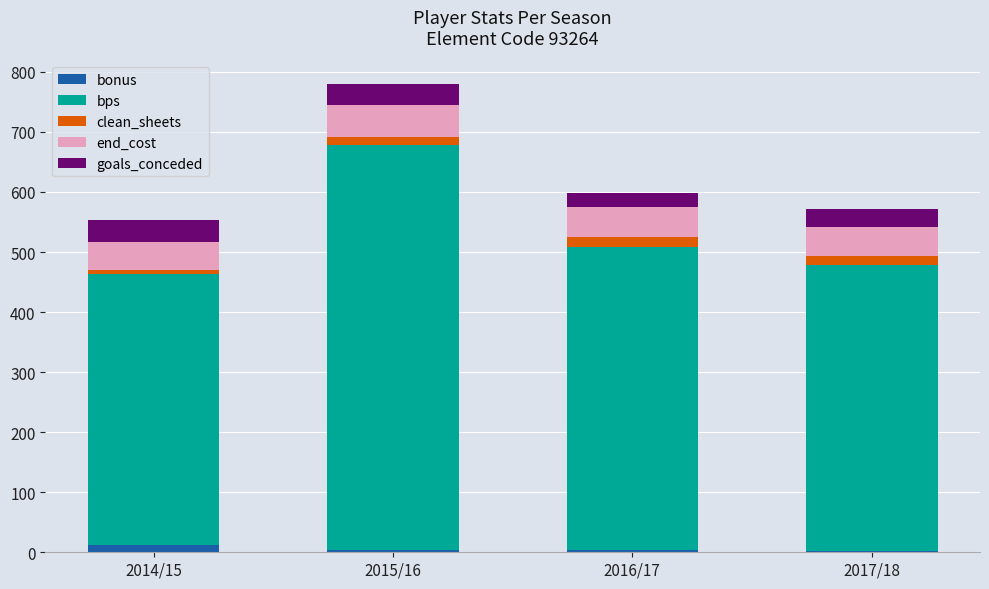

The bonus series shows 2 at 2017/18. True or false?

True